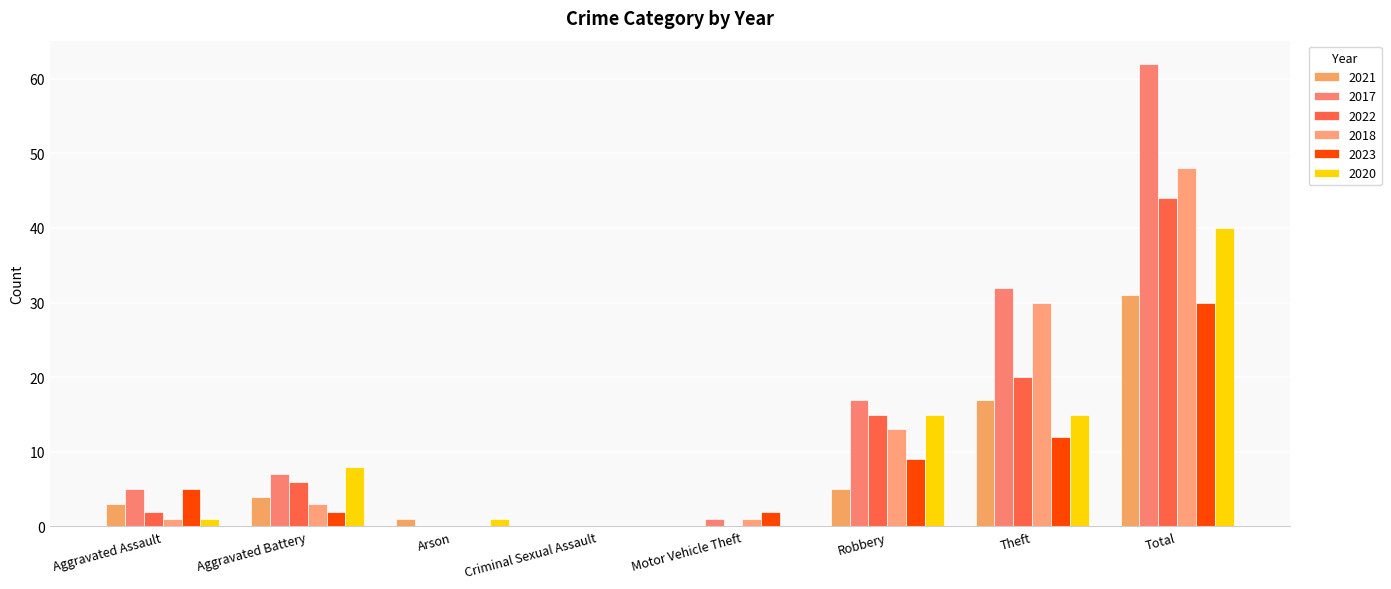

Where is 2017 nearest to the value 31?

Theft